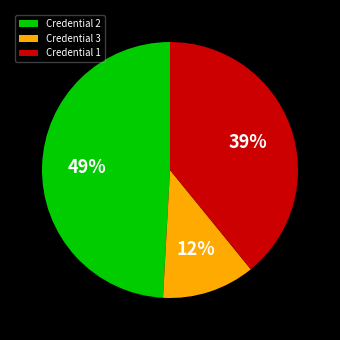

To the nearest percent, what is the difference between the Credential 1 and Credential 3 slice percentages?

27%